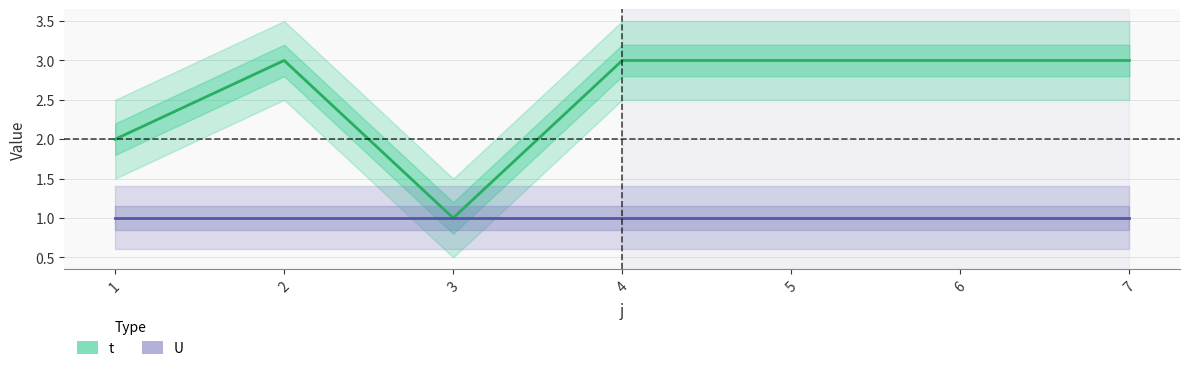

Is the value of t at 1 greater than the value of U at 2?

Yes